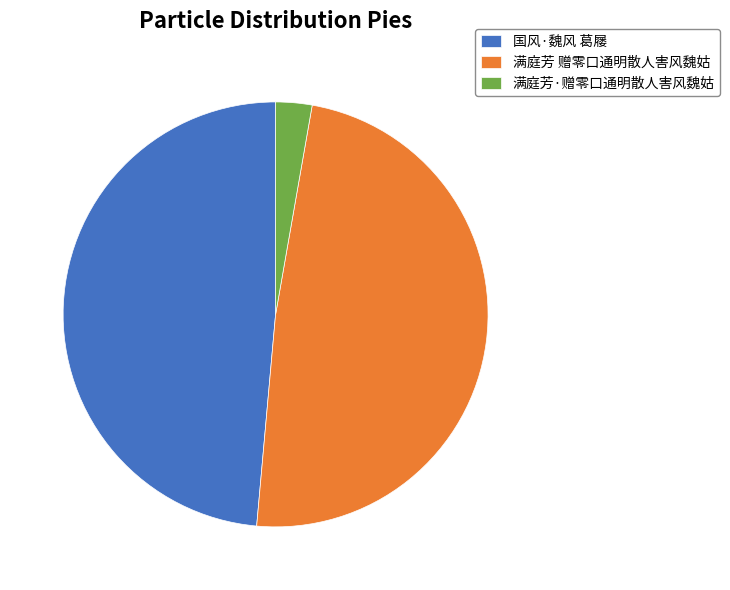

Between 满庭芳·赠零口通明散人害风魏姑 and 国风·魏风 葛屦, which is larger?

国风·魏风 葛屦